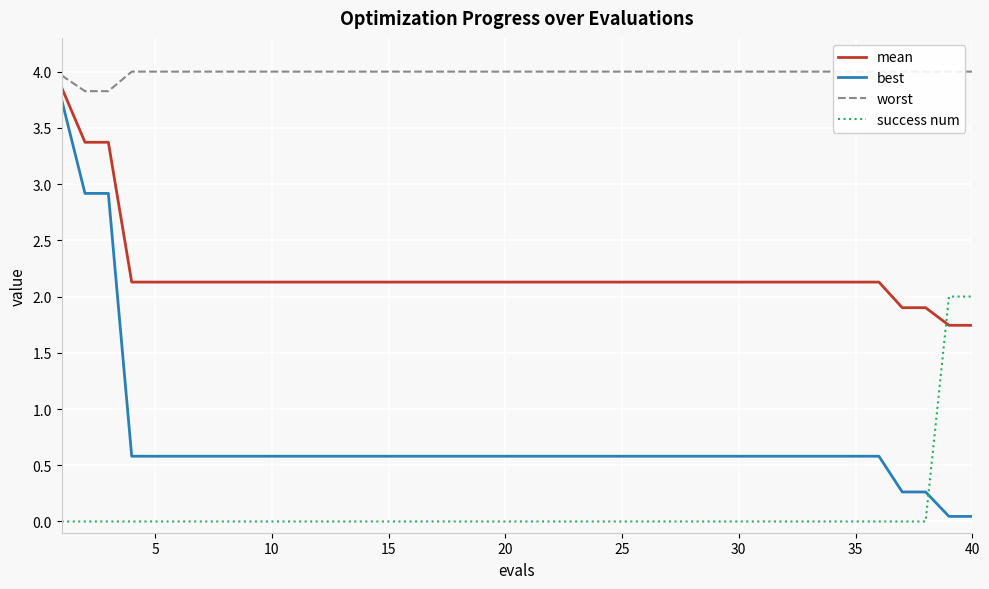

How many data points in mean are above 2?

36